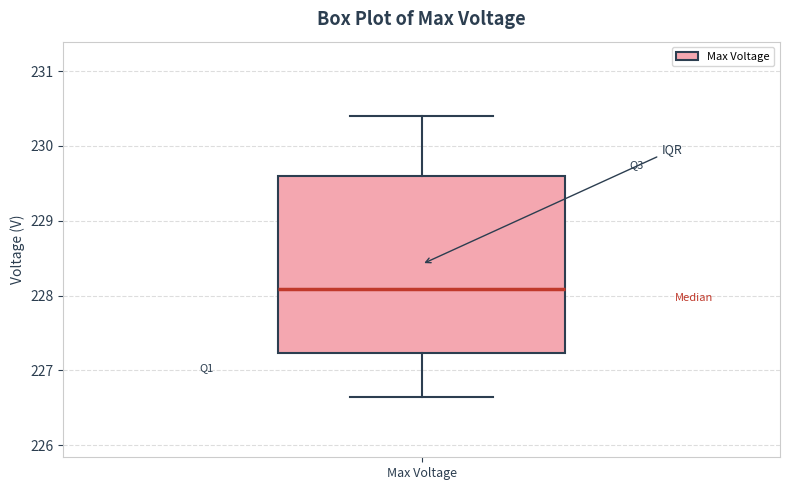

Where does the median line of the box for Max Voltage sit on the y-axis? The values are not printed on the chart, so give them approximately, as read against the axis.

228.1